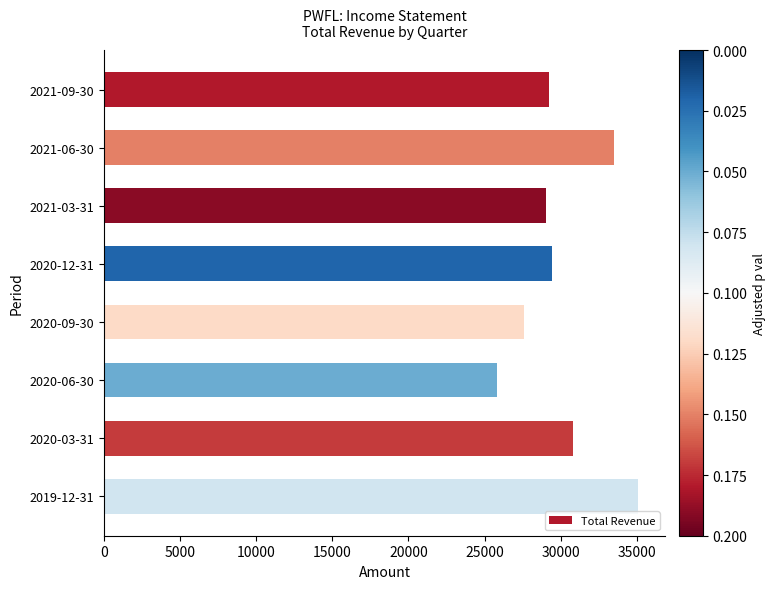

How many series are shown in this chart?

1